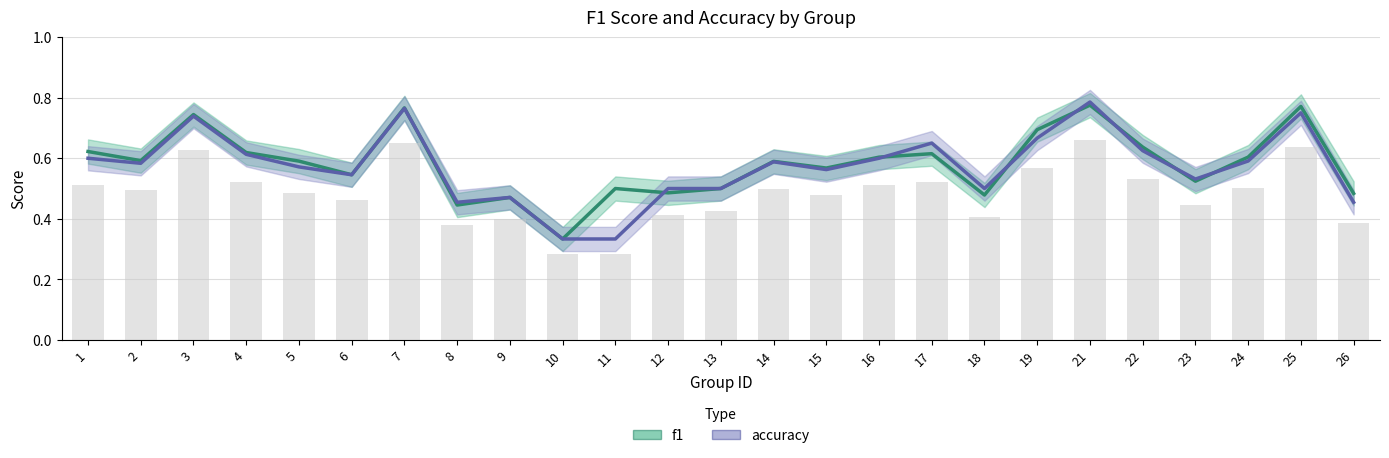

What value does the f1 series have at 10?

0.3